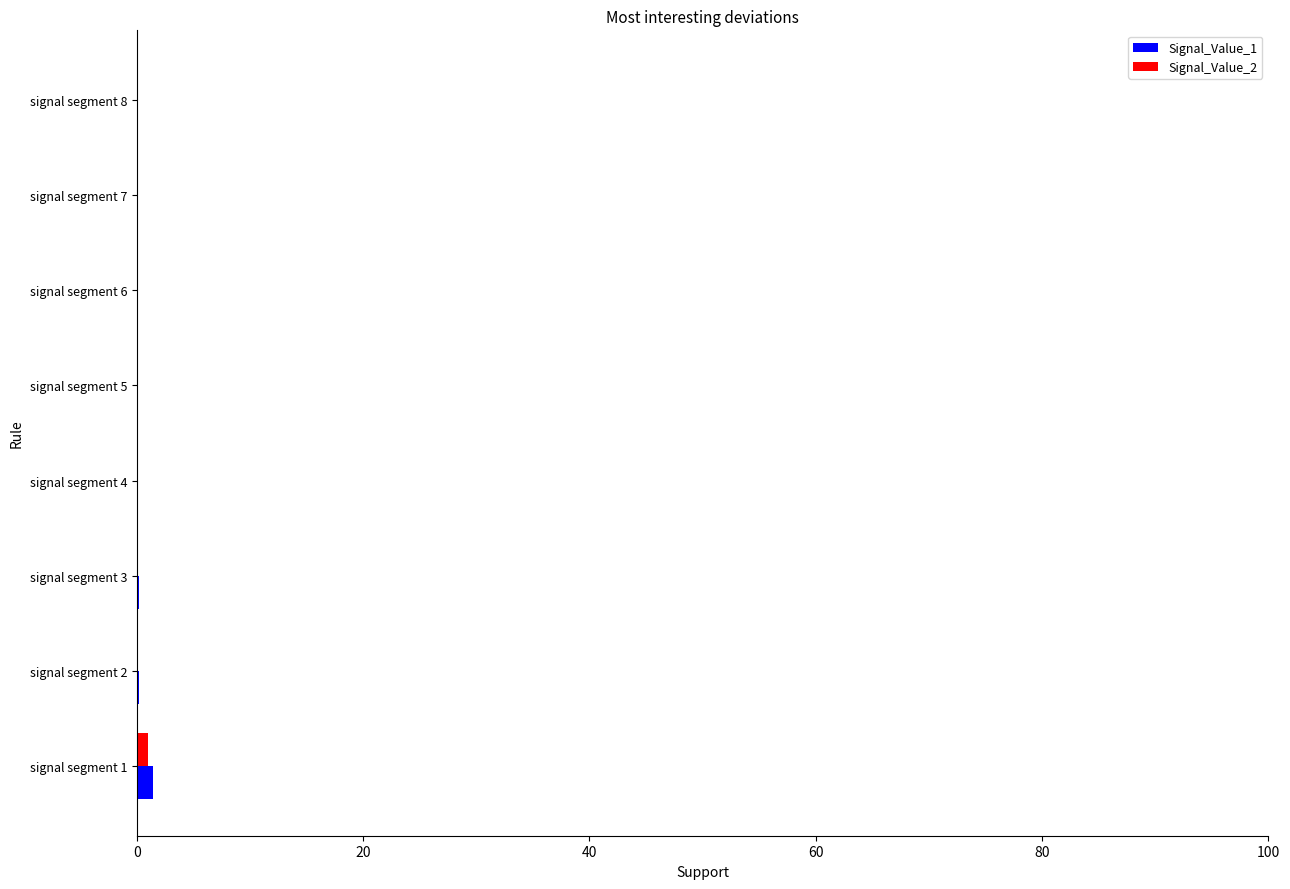

Is it true that Signal_Value_1 equals 0.0 at signal segment 7?

True